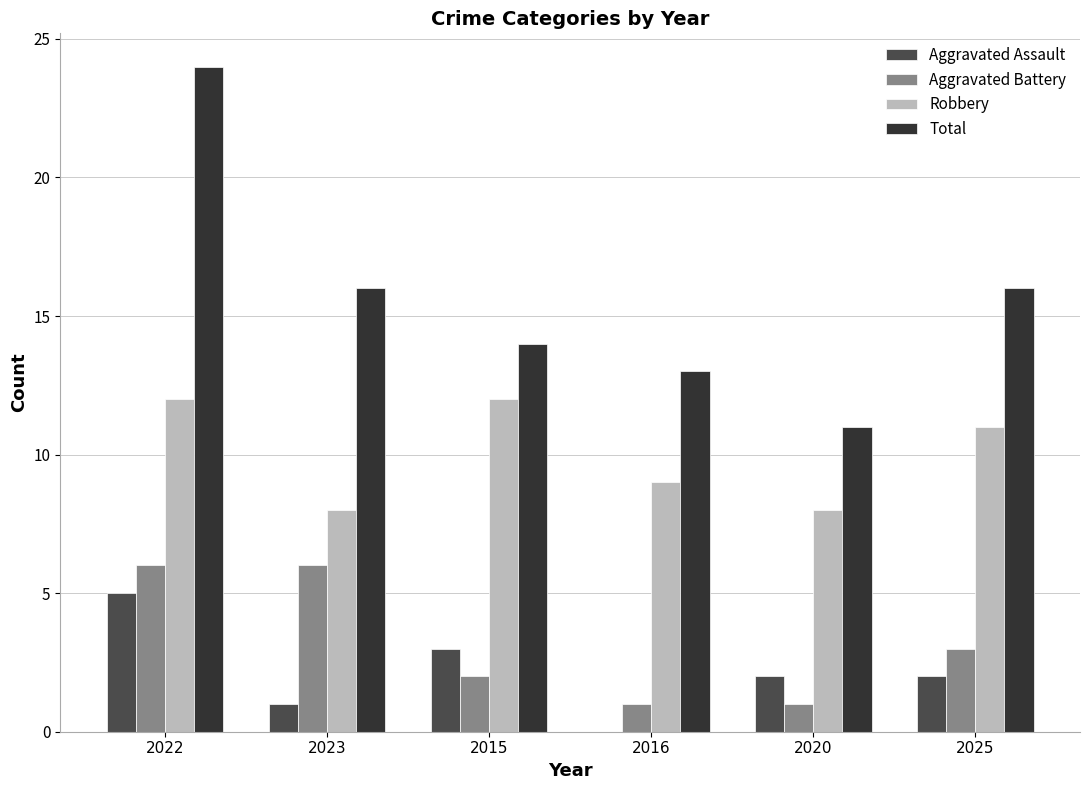

Read the Aggravated Battery value at 2023.

6